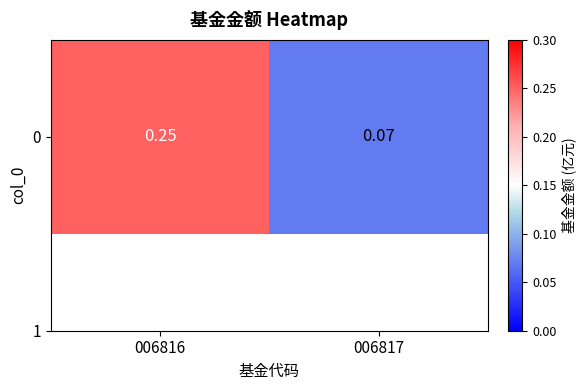

What is the sum of all values?

0.3